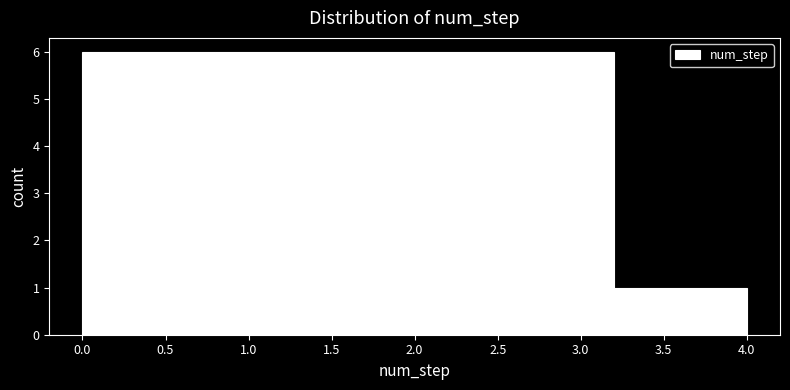

What is the height of the bar covering 0.0 to 0.8 on the x-axis? The values are not printed on the chart, so give them approximately, as read against the axis.

6